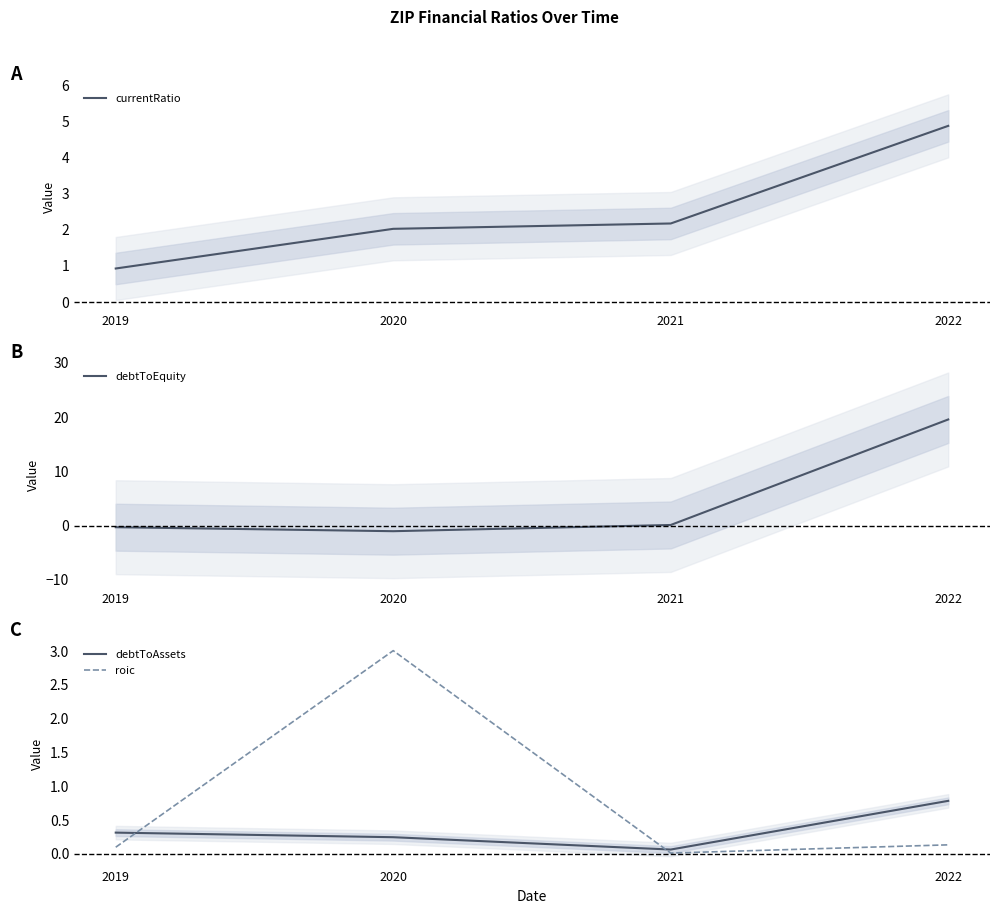

At 2021, list the series in order from largest to smallest.

currentRatio, debtToEquity, debtToAssets, roic